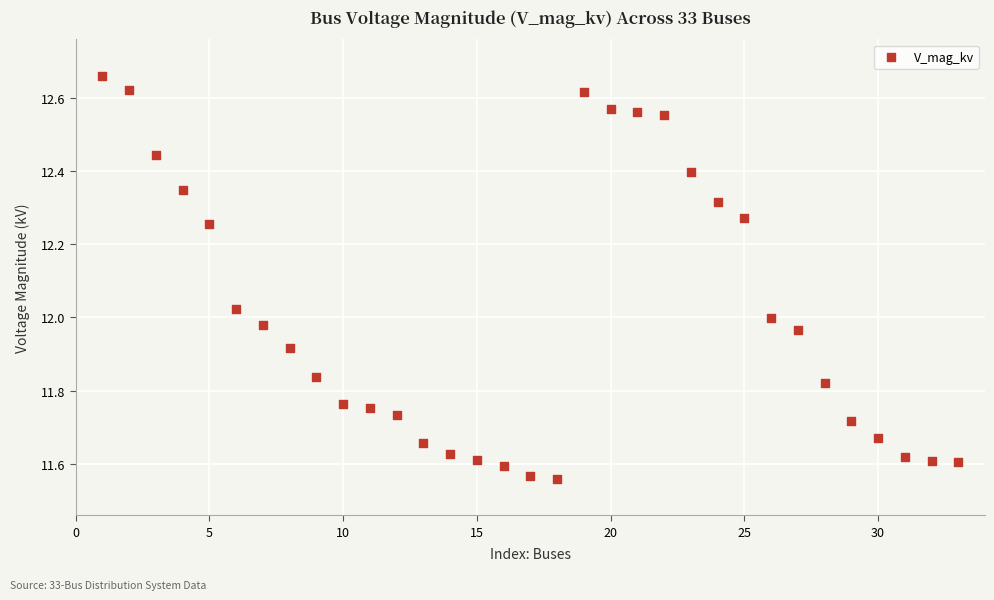

What is the range of X values (max minus min)?

32.0